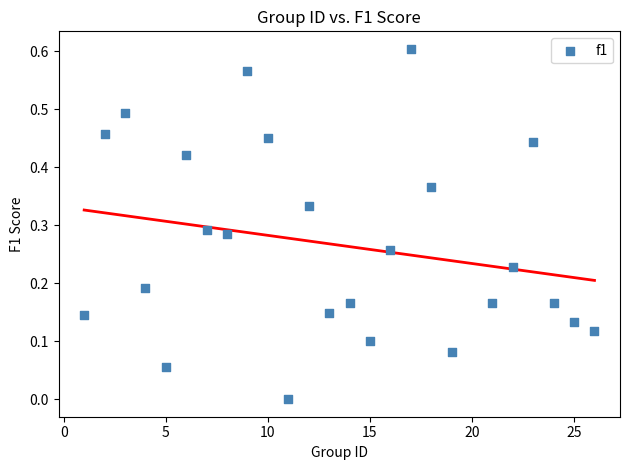

What is the range of X values (max minus min)?

25.0